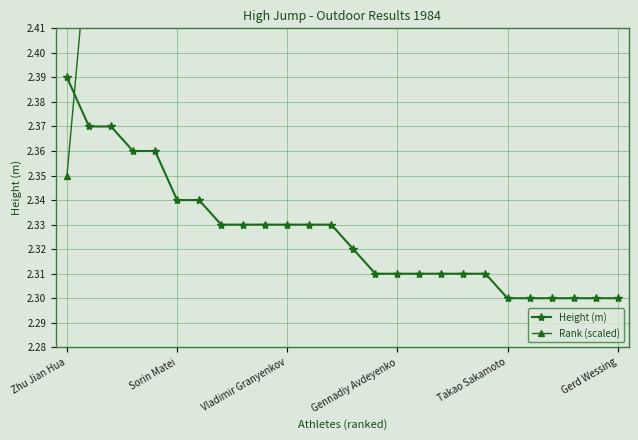

Count the Height (m) values in the range 2 to 3.

26